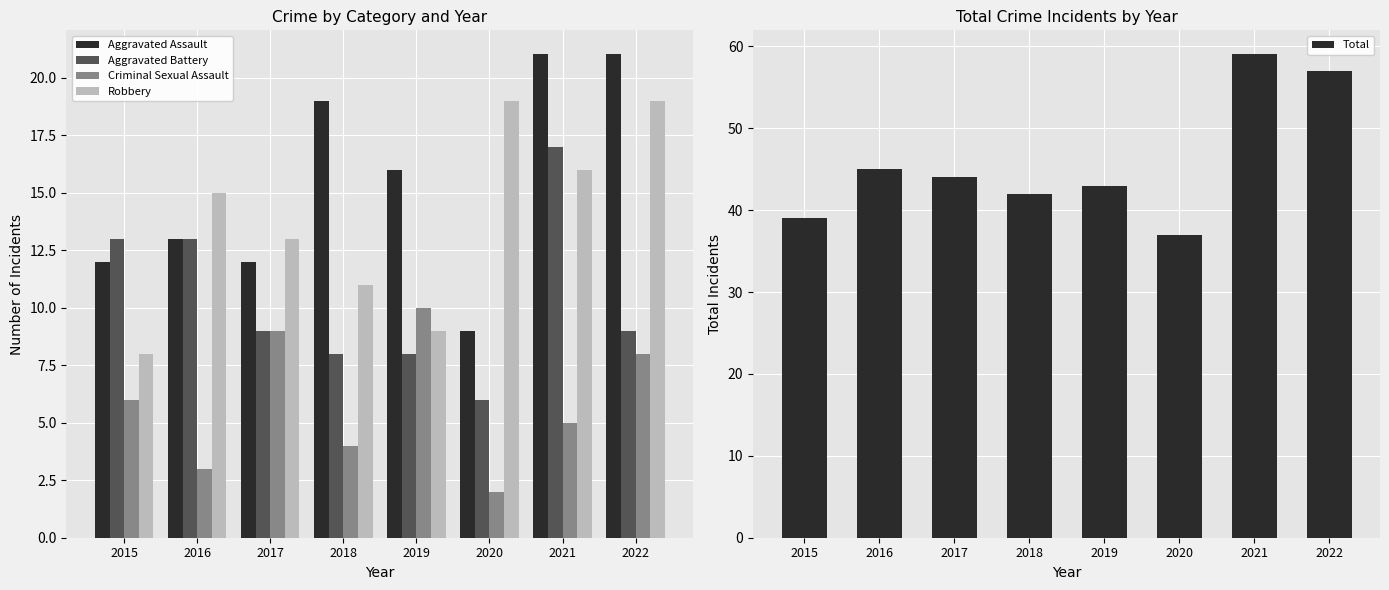

Count the number of data series in this chart.

5